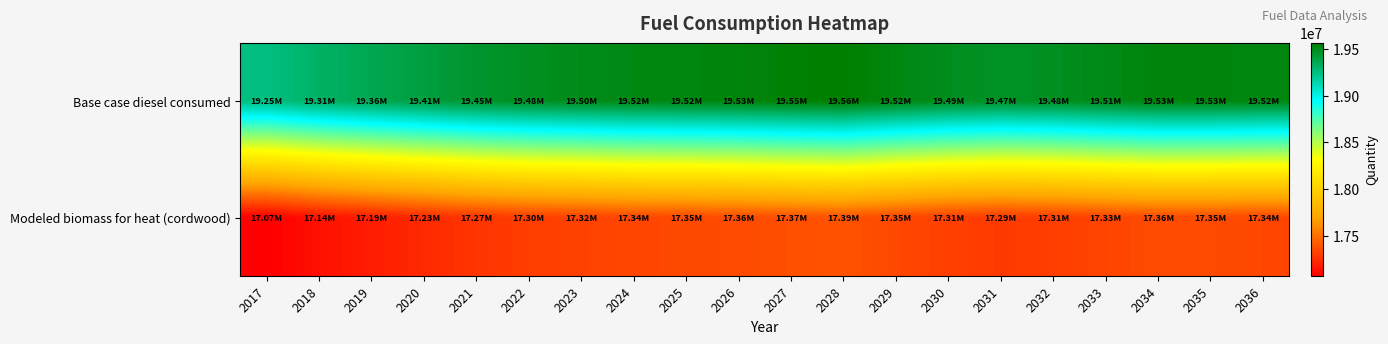

At 2034, list the series in order from smallest to largest.

Modeled biomass for heat (cordwood), Base case diesel consumed